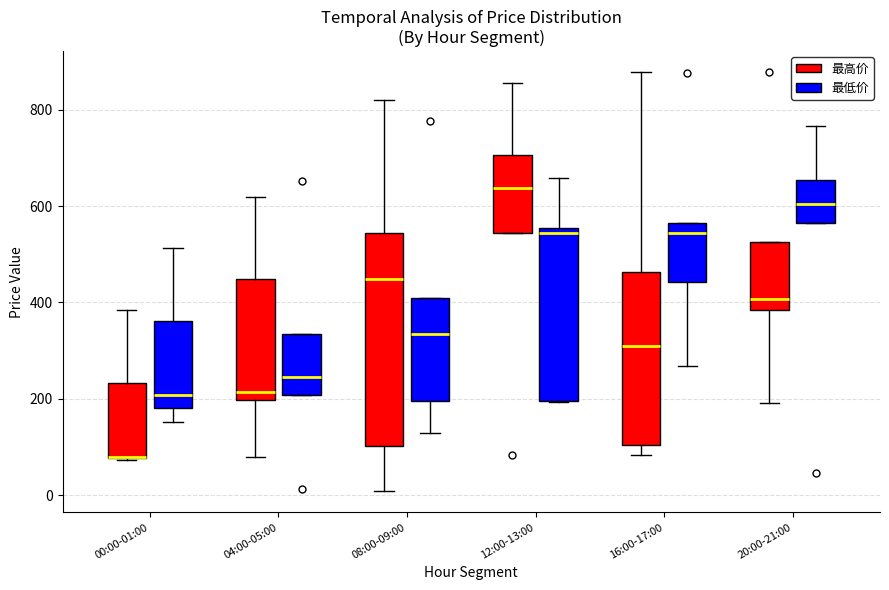

Which box is the tallest, from its lower edge to its upper edge?

08:00-09:00 (最高价)